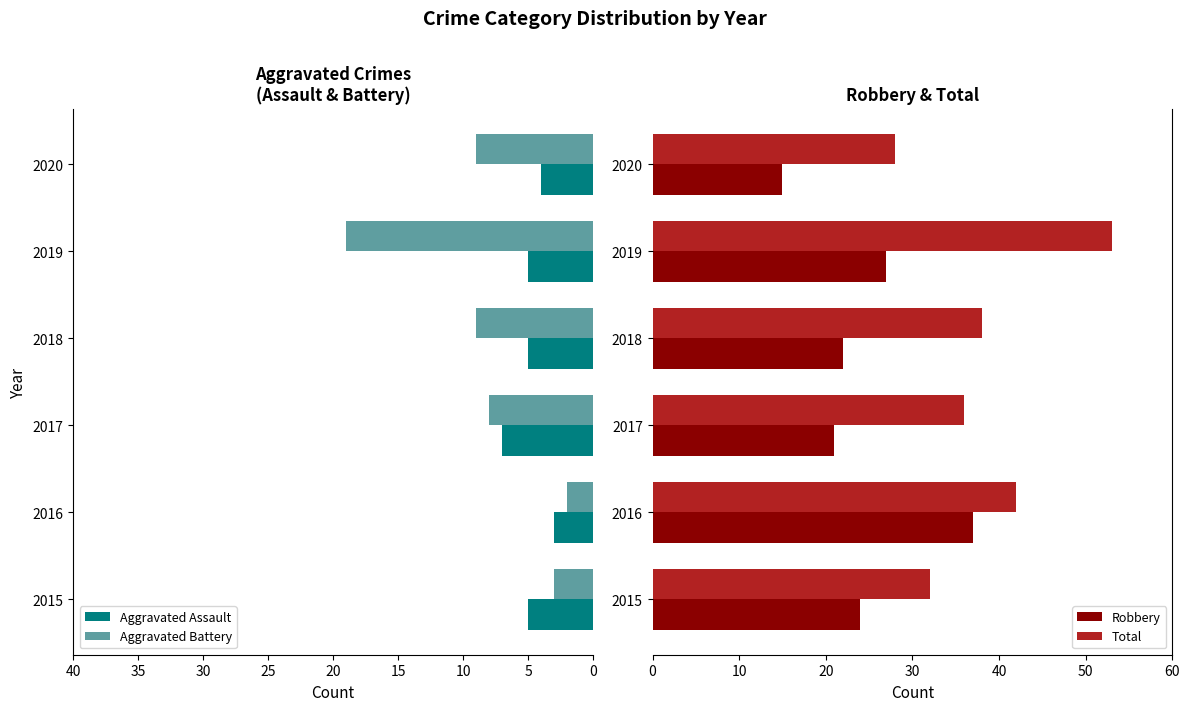

The value of Total at 2019 is 53. True or false?

True